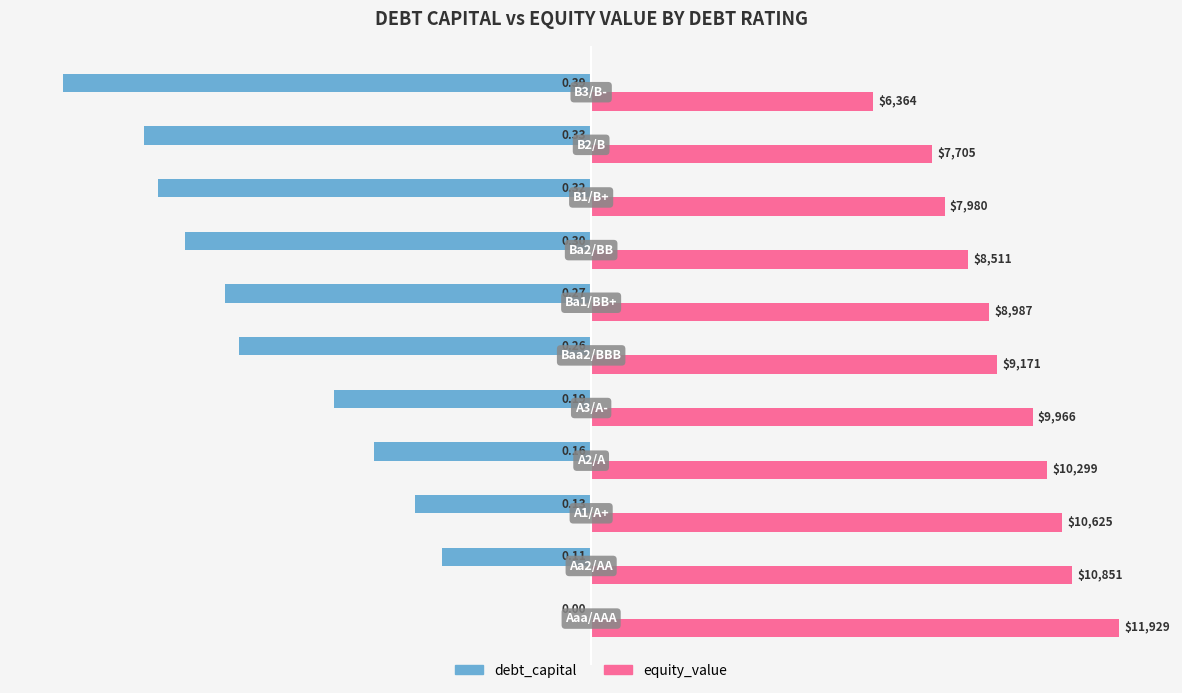

What are all the series names shown in the legend?

debt_capital, equity_value